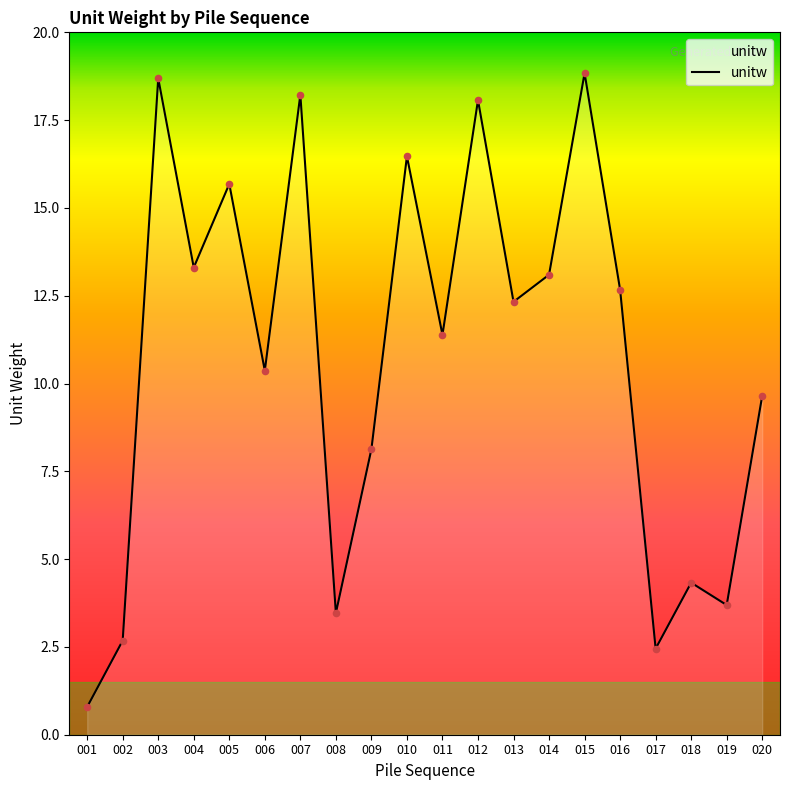

What is the change in value from 001 to 010?

+15.7